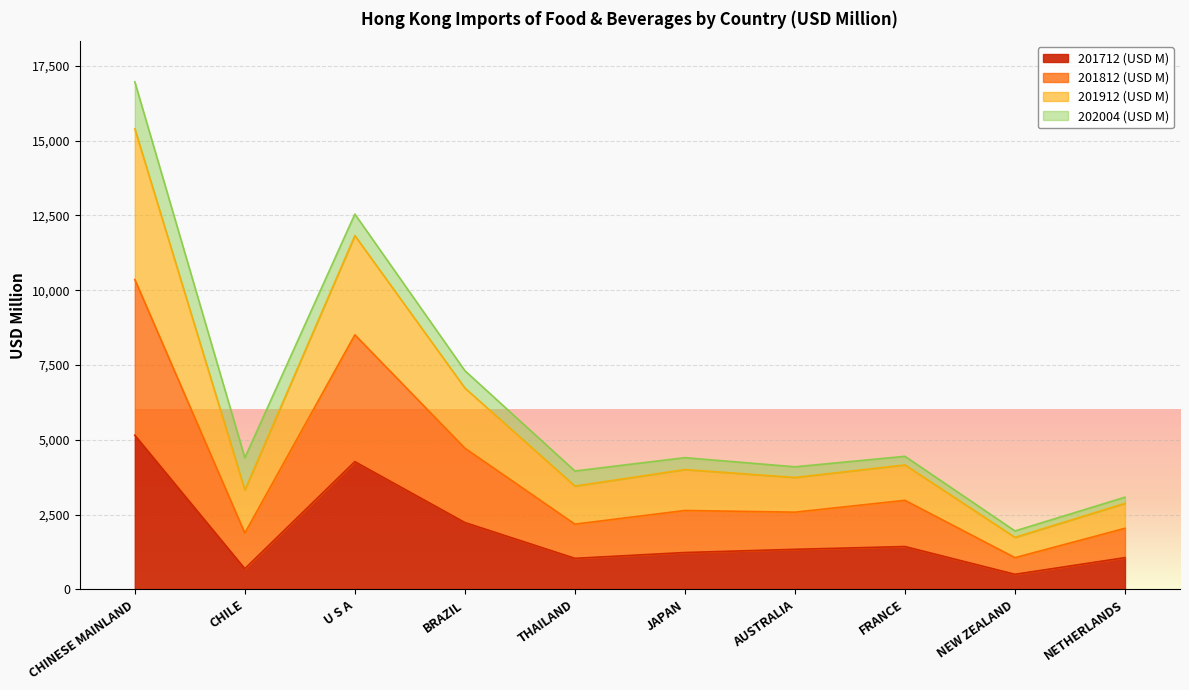

In 201712 (USD M), how many points are higher than both neighbors (excluding endpoints)?

2